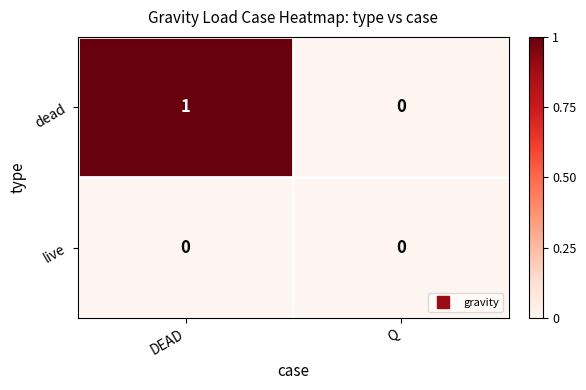

What is the total value across all series at DEAD?

1